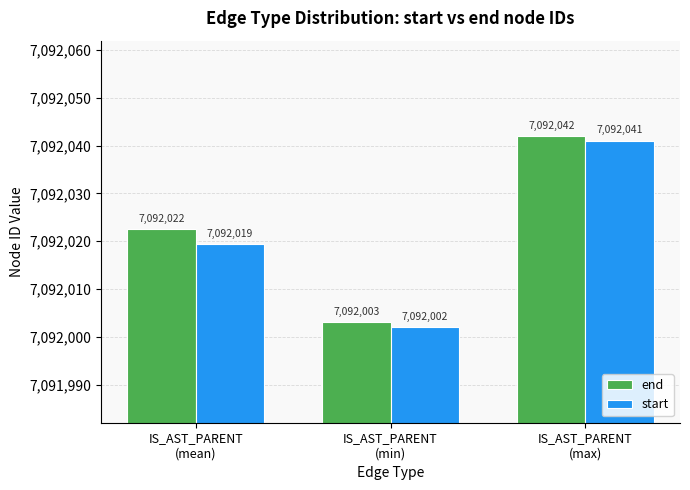

List the series in order of their peak value, highest first.

end, start